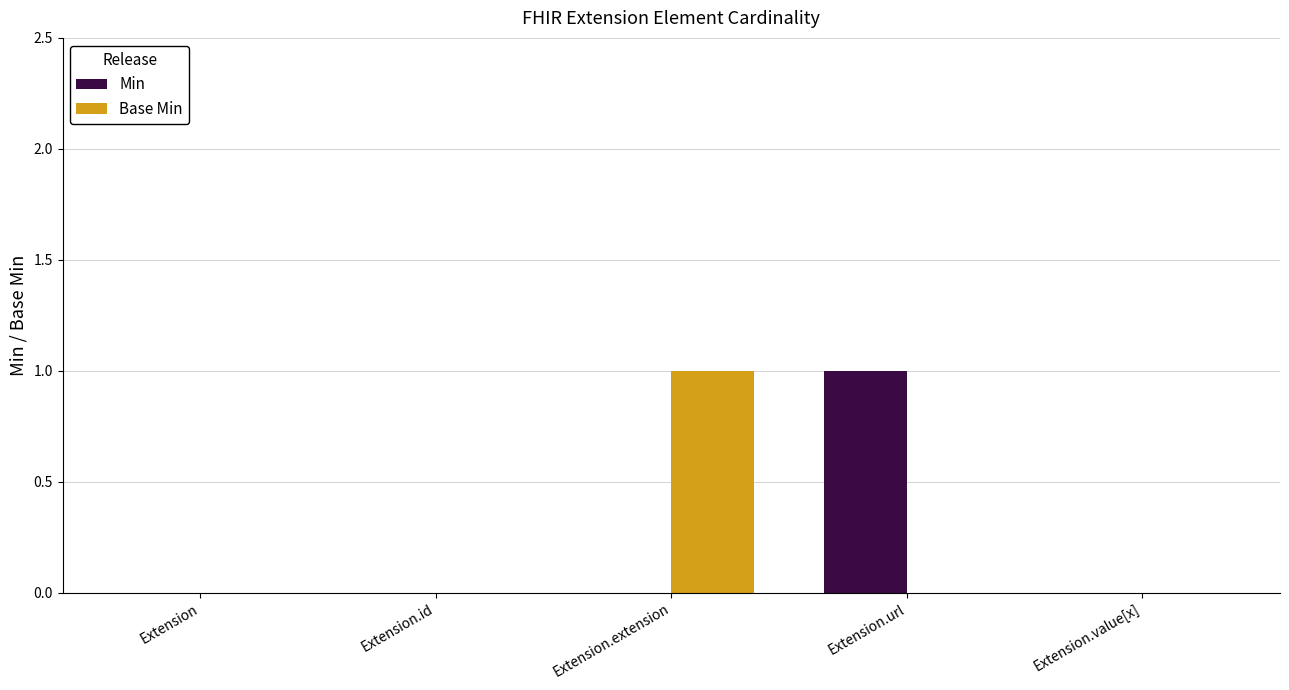

Count the number of data series in this chart.

2